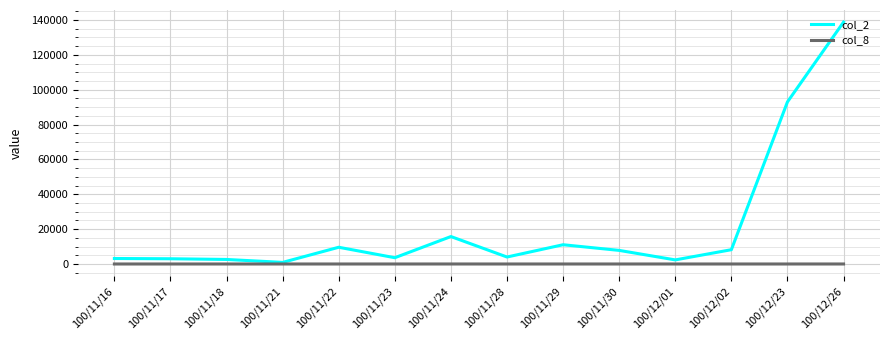

At which category is the sum across all series the highest?

100/12/26